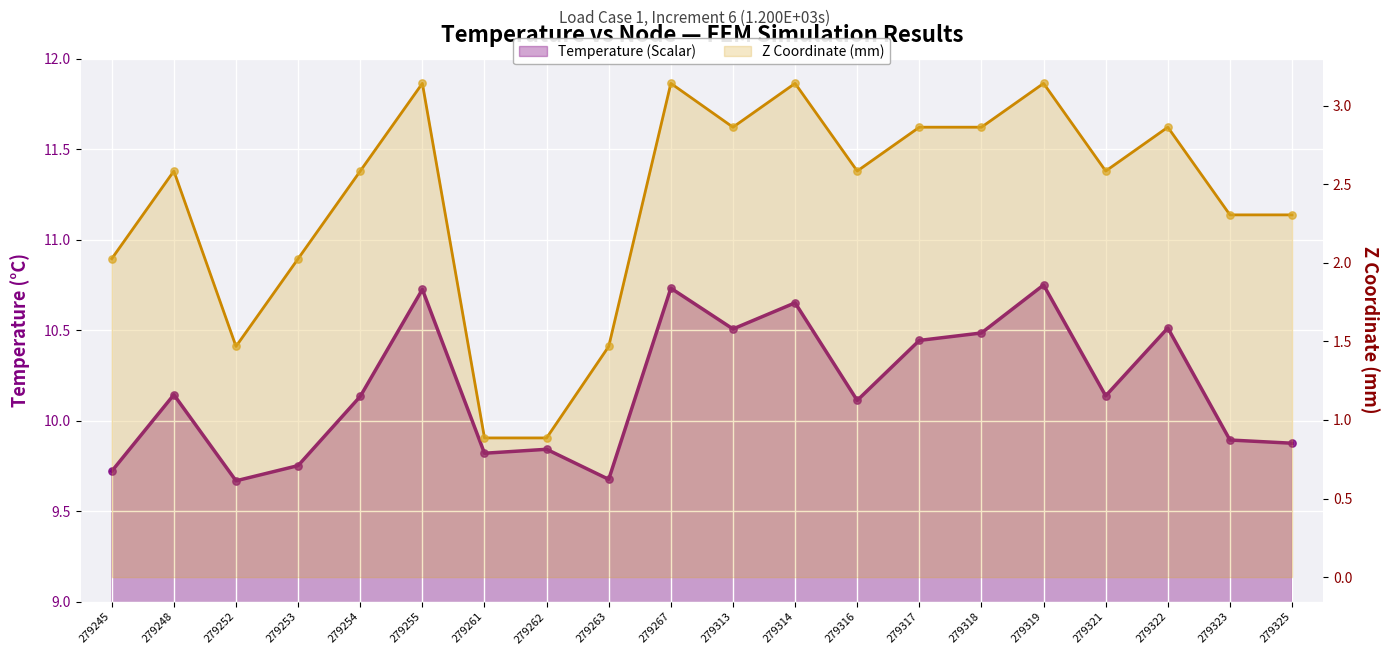

What is the total value across all series at 279313?

13.4